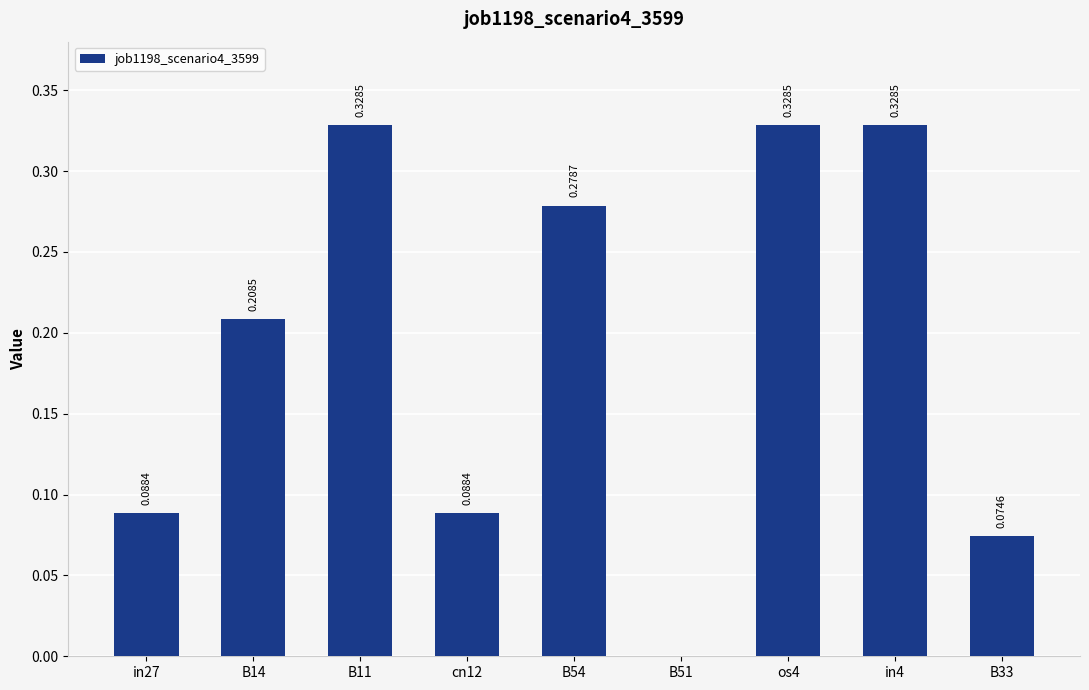

What is the sum of the values at cn12 and in4?

0.4